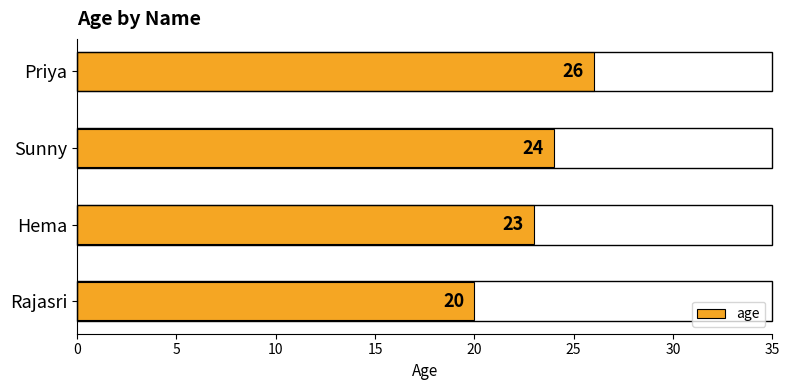

Are the bars grouped side by side (vs. stacked)?

No